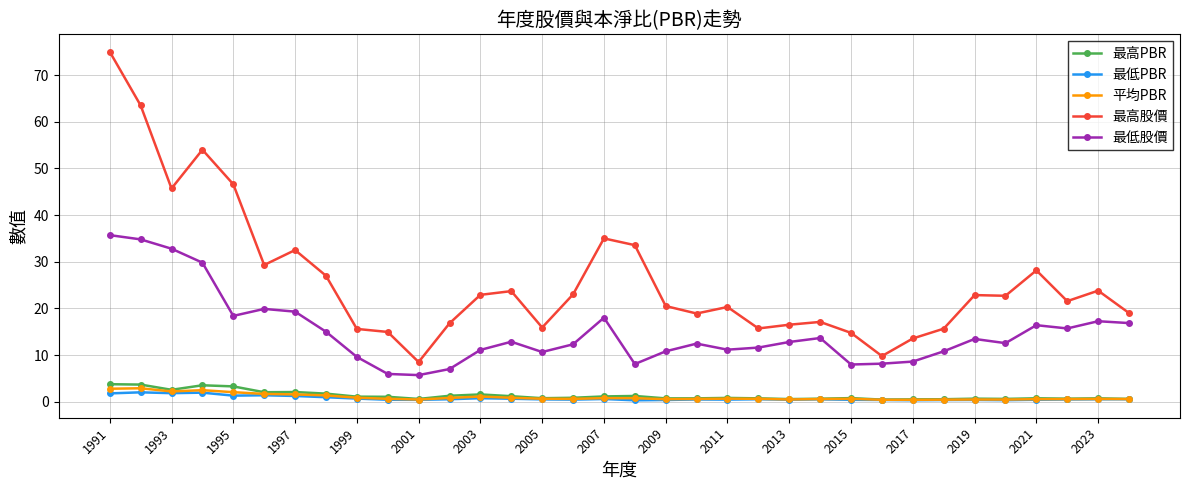

Does the chart have visible grid lines?

Yes